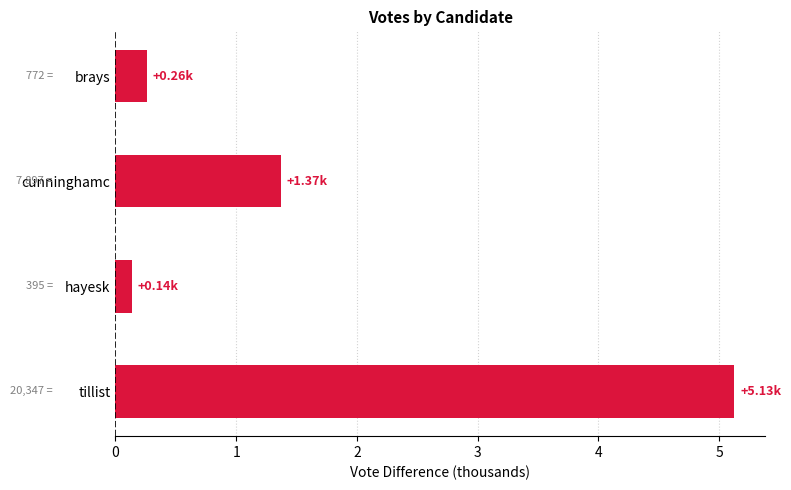

What is the label of the 3rd bar from the left?

hayesk